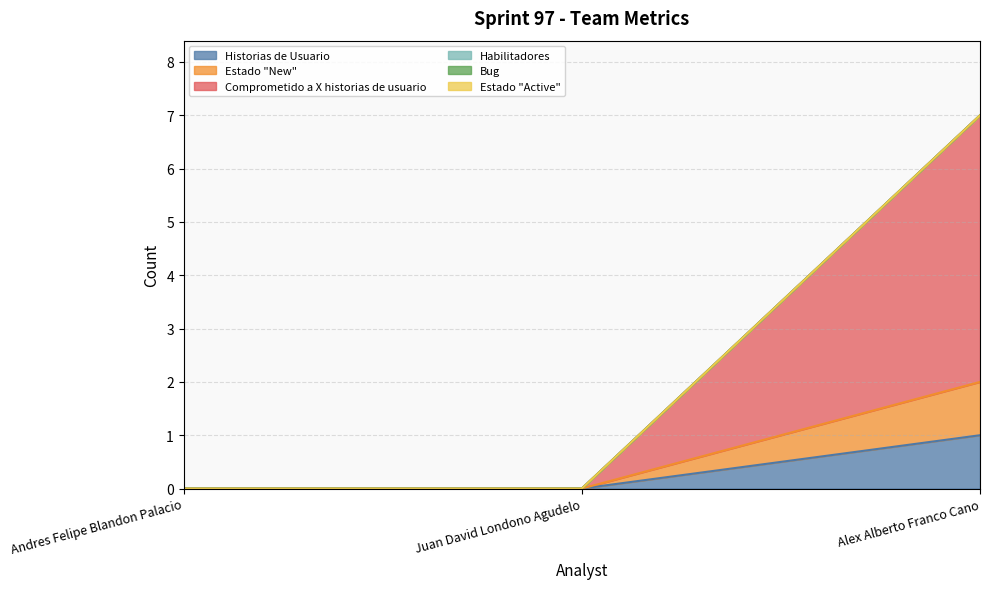

What is the label of the 2nd point from the right?

Juan David Londono Agudelo